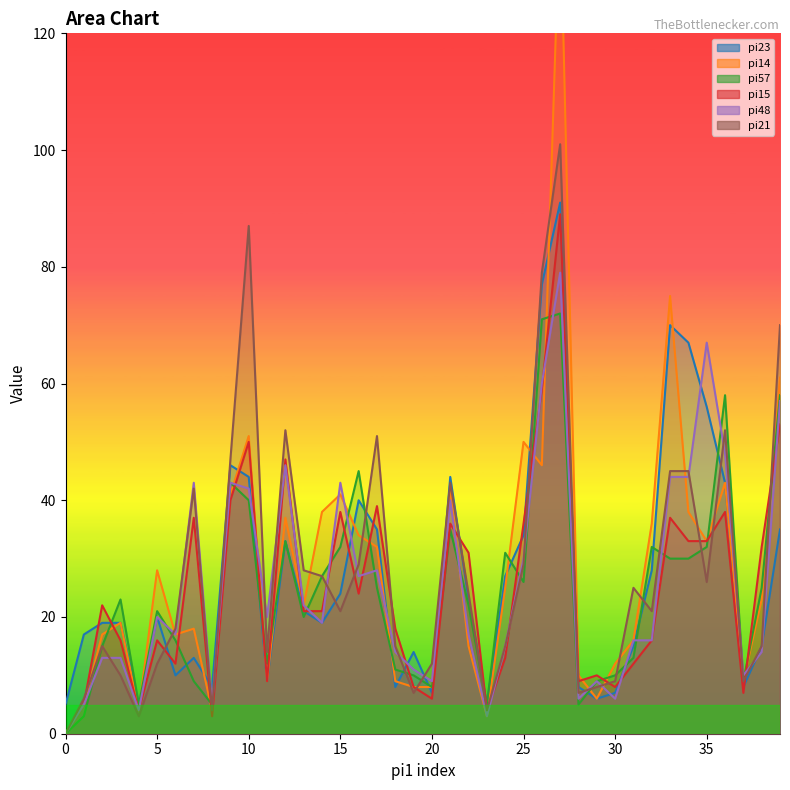

What is the value of the pi15 point at the 8th from the left?

37